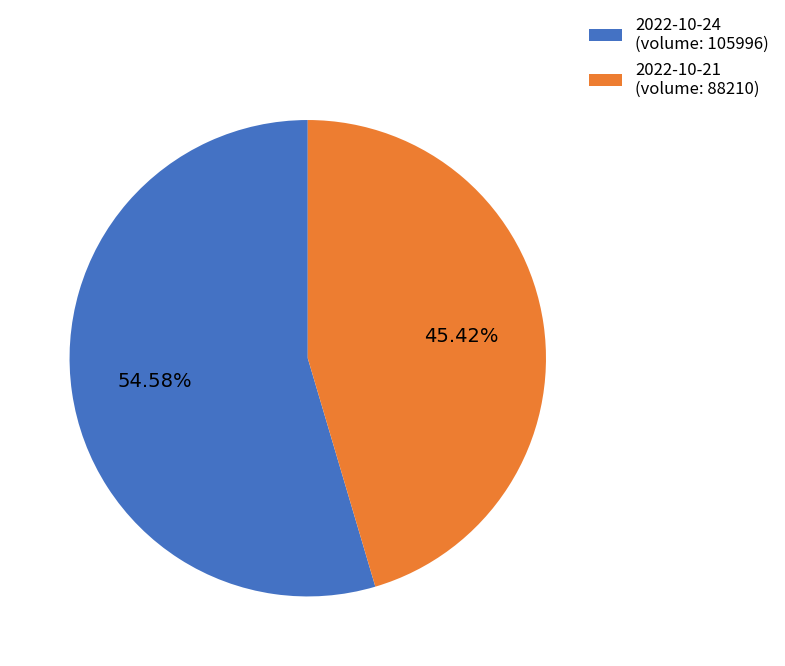

What percentage is the 2022-10-24 (volume: 105996) slice, to the nearest percent?

55%